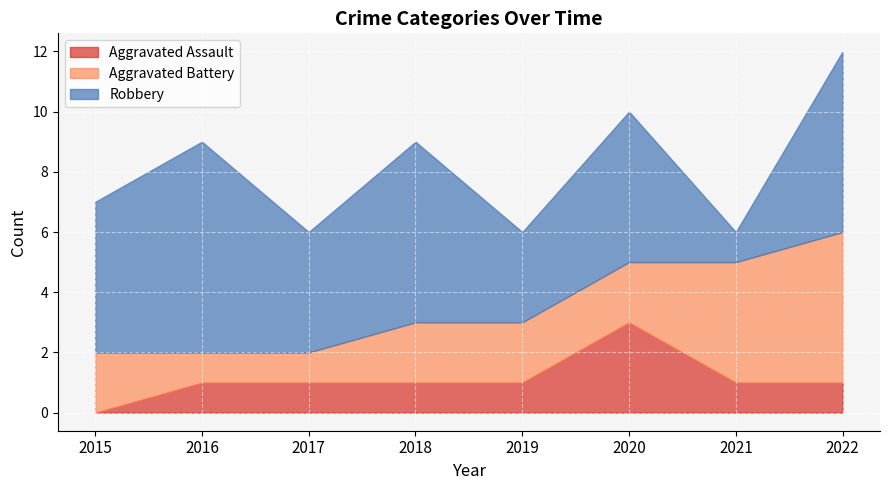

At how many categories does at least one series exceed 2?

8